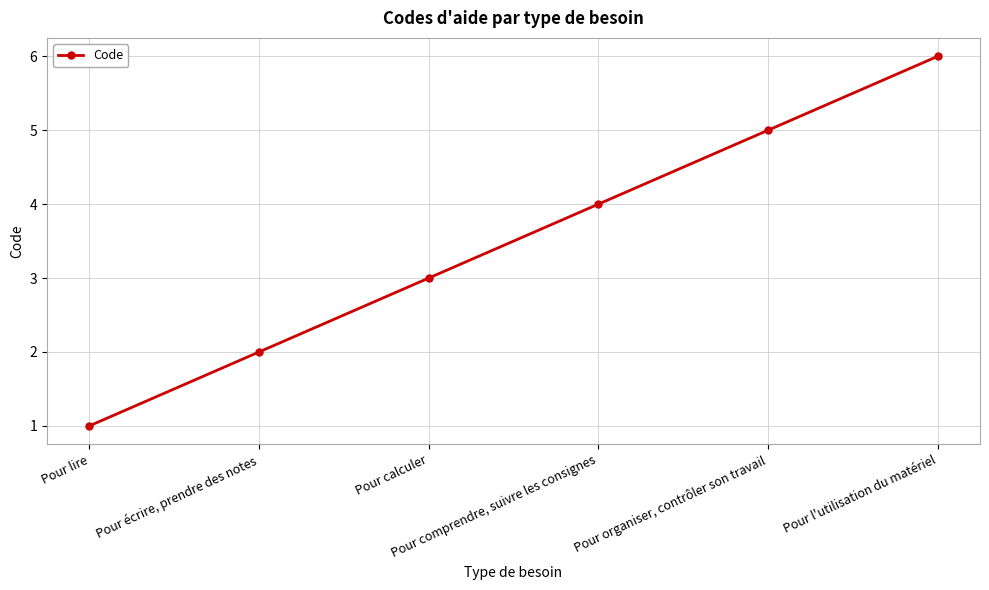

Reading left to right, extract all data points from this chart.

Pour lire=1	Pour écrire, prendre des notes=2	Pour calculer=3	Pour comprendre, suivre les consignes=4	Pour organiser, contrôler son travail=5	Pour l'utilisation du matériel=6